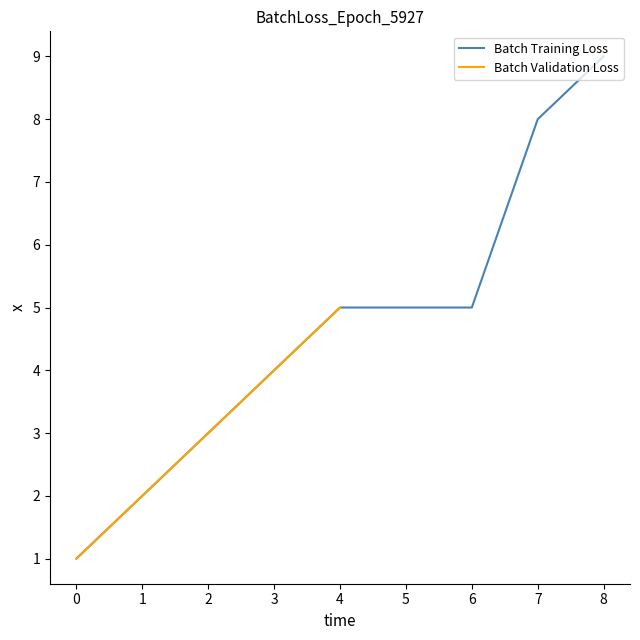

The Batch Training Loss series shows 5 at 6. True or false?

True